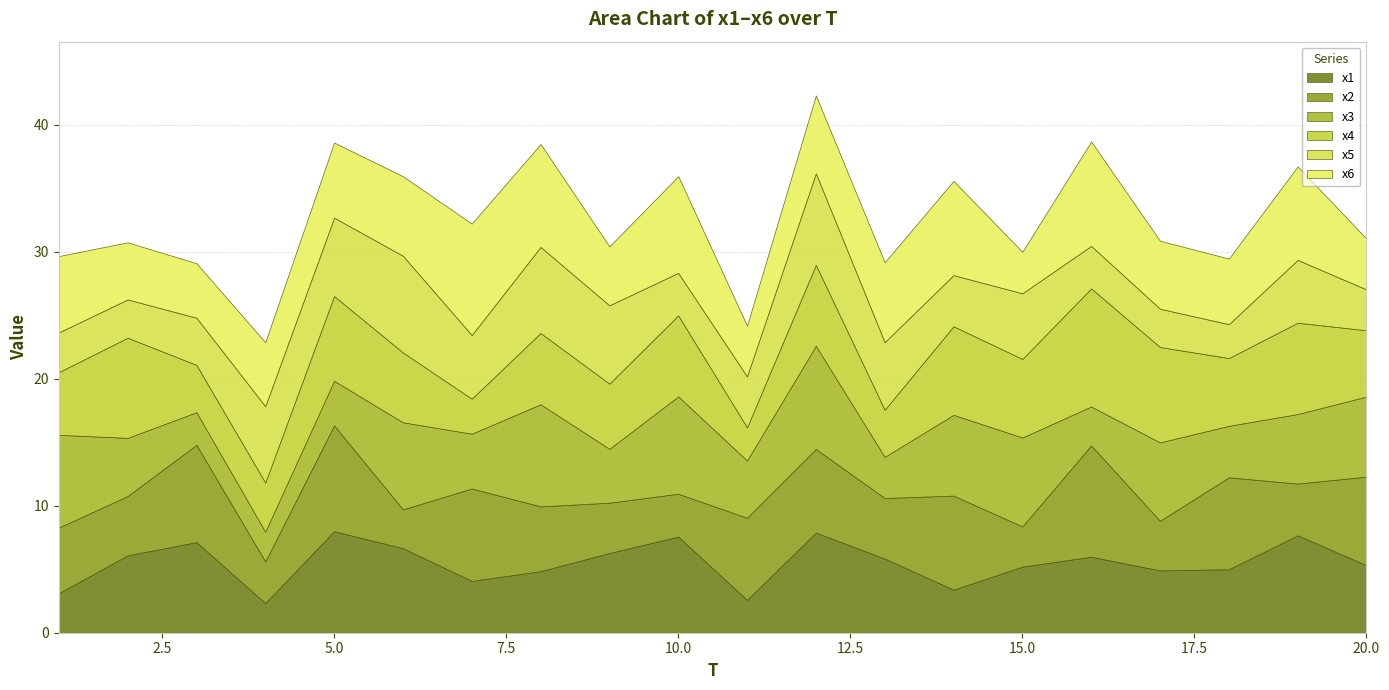

Which series ends up on top after the final intersection of x4 and x2?

x2